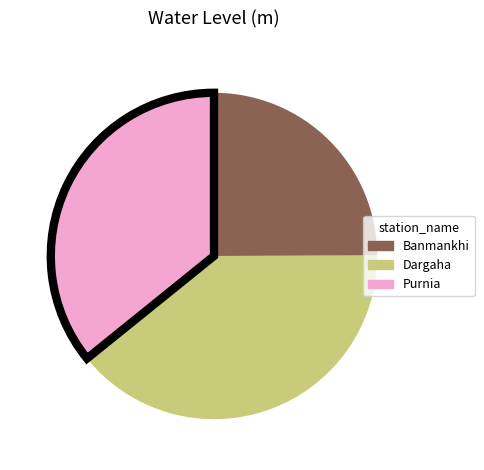

The Purnia slice represents 36% of the pie. True or false?

True